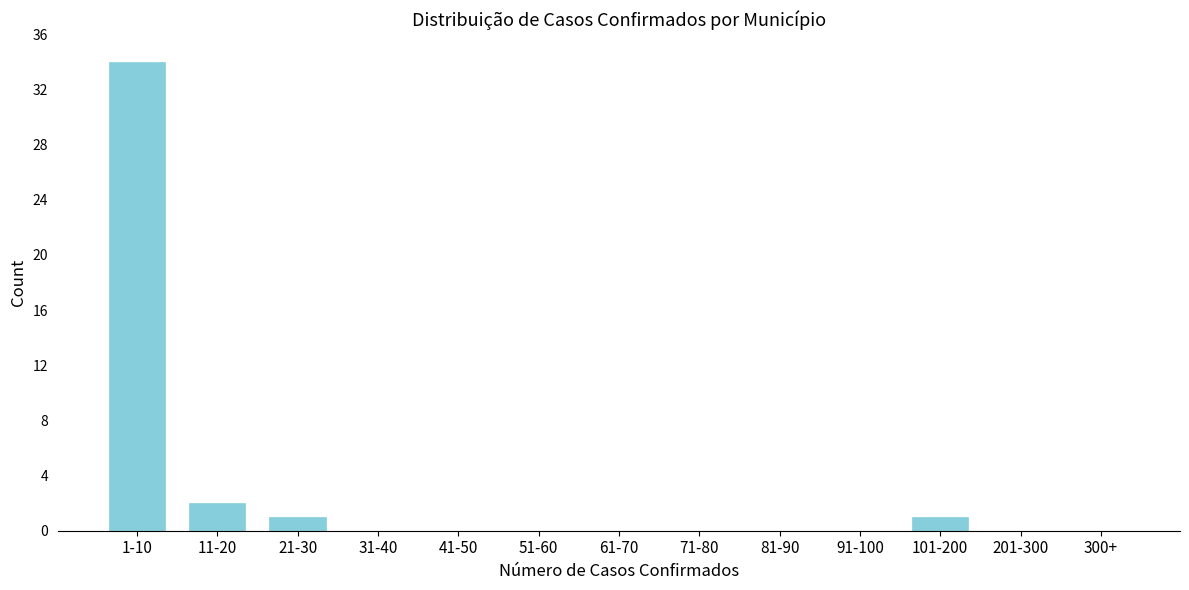

Reading left to right, what are all the values shown in this chart?

1-10=34	11-20=2	21-30=1	31-40=0	41-50=0	51-60=0	61-70=0	71-80=0	81-90=0	91-100=0	101-200=1	201-300=0	300+=0